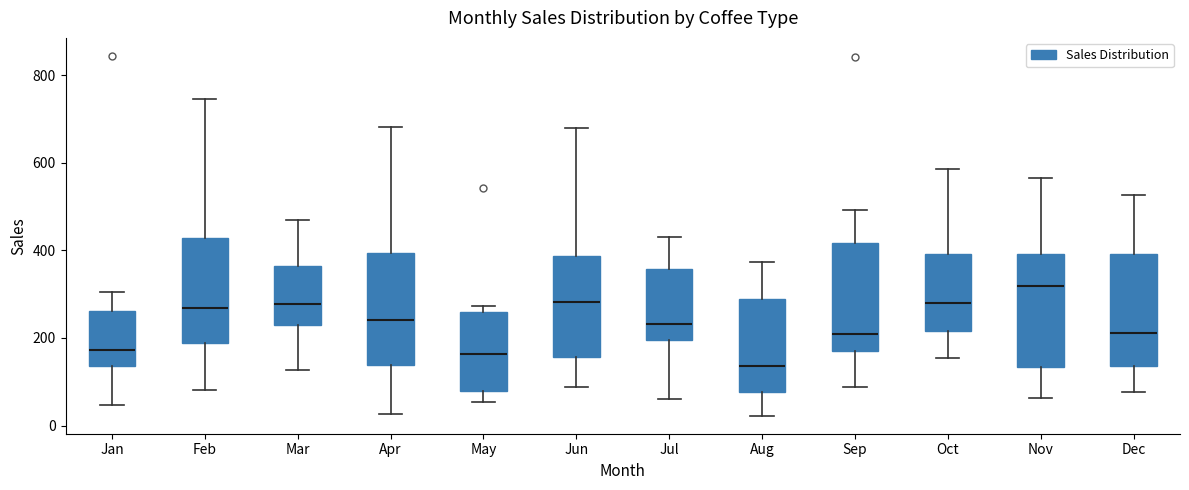

Where is the lower edge of the box for Feb on the y-axis? The values are not printed on the chart, so give them approximately, as read against the axis.

180